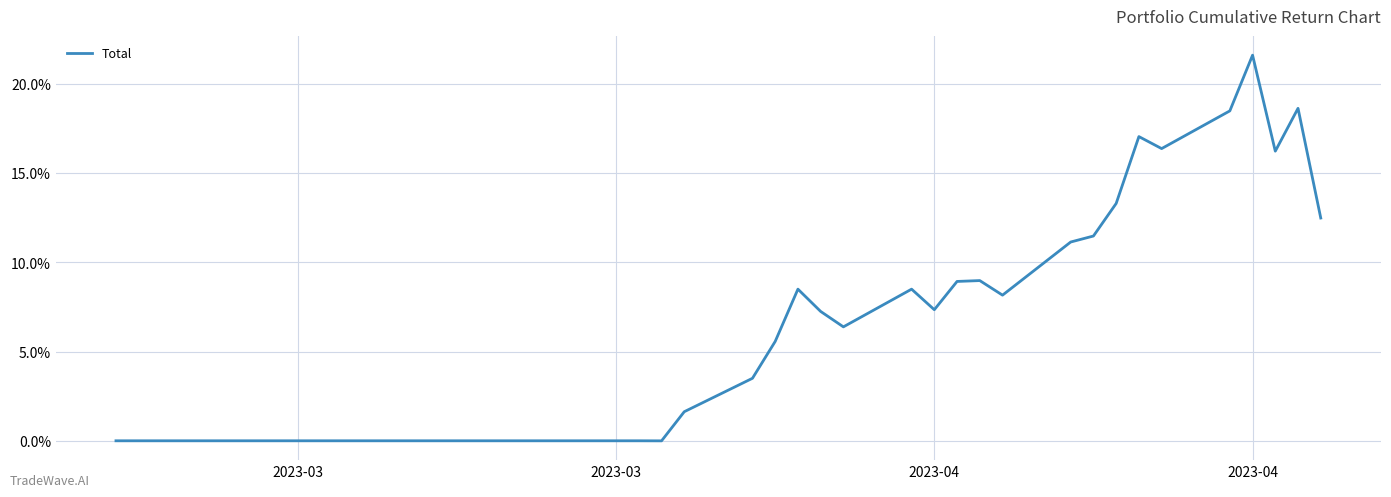

Does the chart have visible grid lines?

Yes